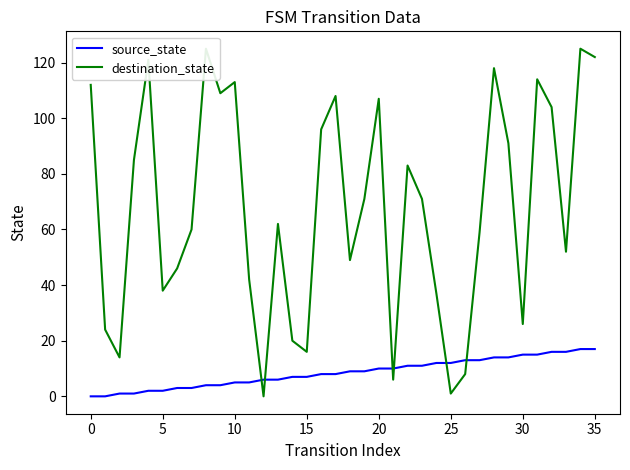

At 27, list the series in order from largest to smallest.

destination_state, source_state